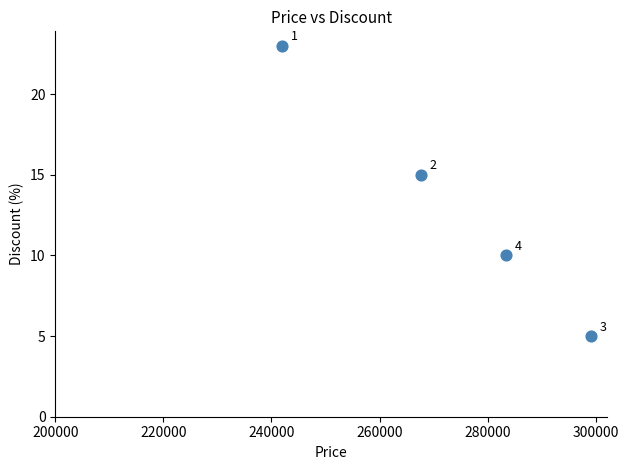

What is the average Y value?

13